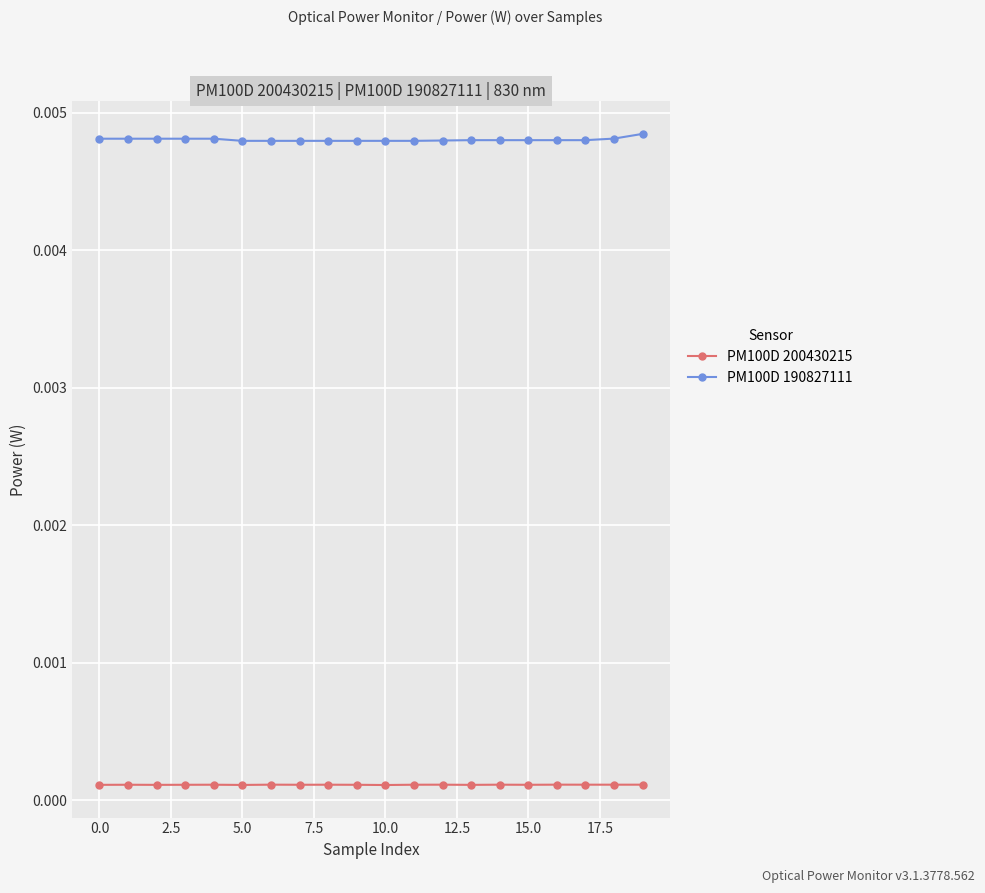

How many categories are shown in the chart?

20